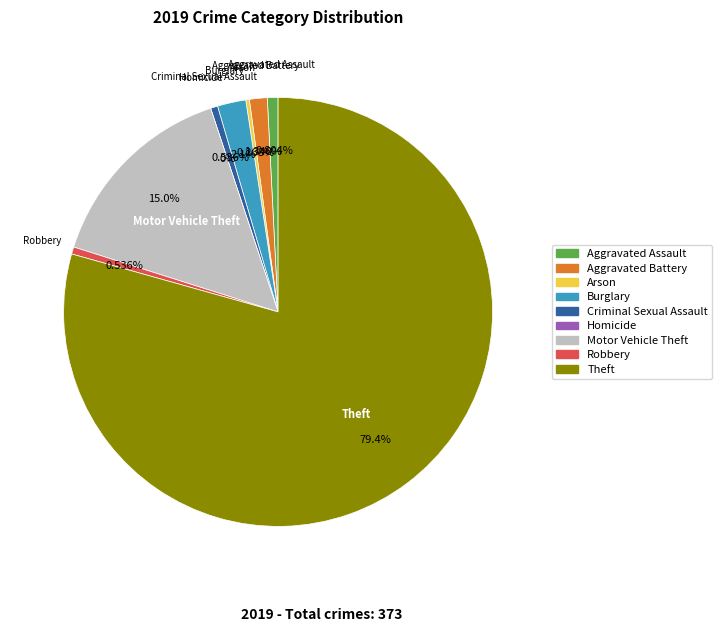

What is the change in value from Motor Vehicle Theft to Robbery?

-54